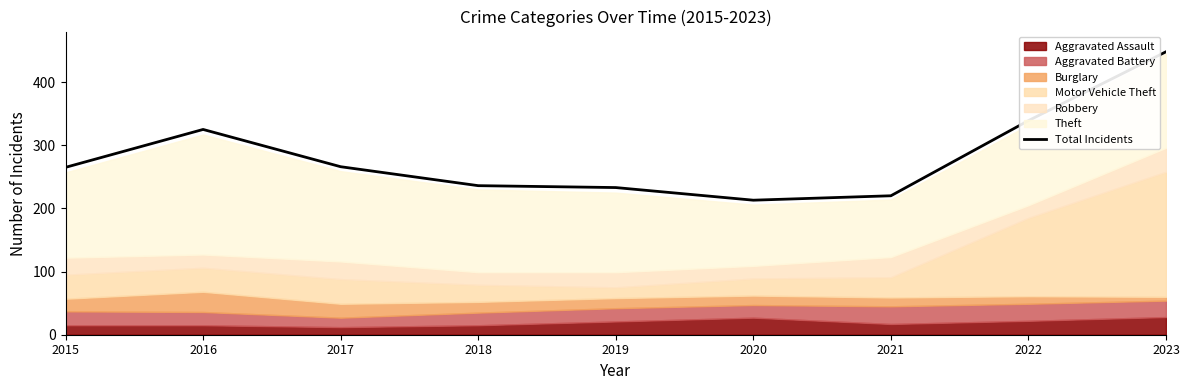

Reading right to left, list all the values displayed in this chart.

448	339	220	213	233	236	266	325	265